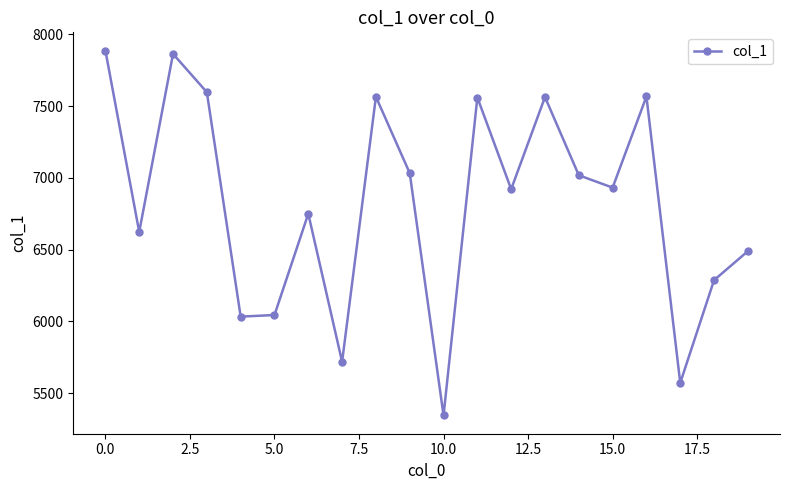

Is this an area chart (filled region under the line)?

No